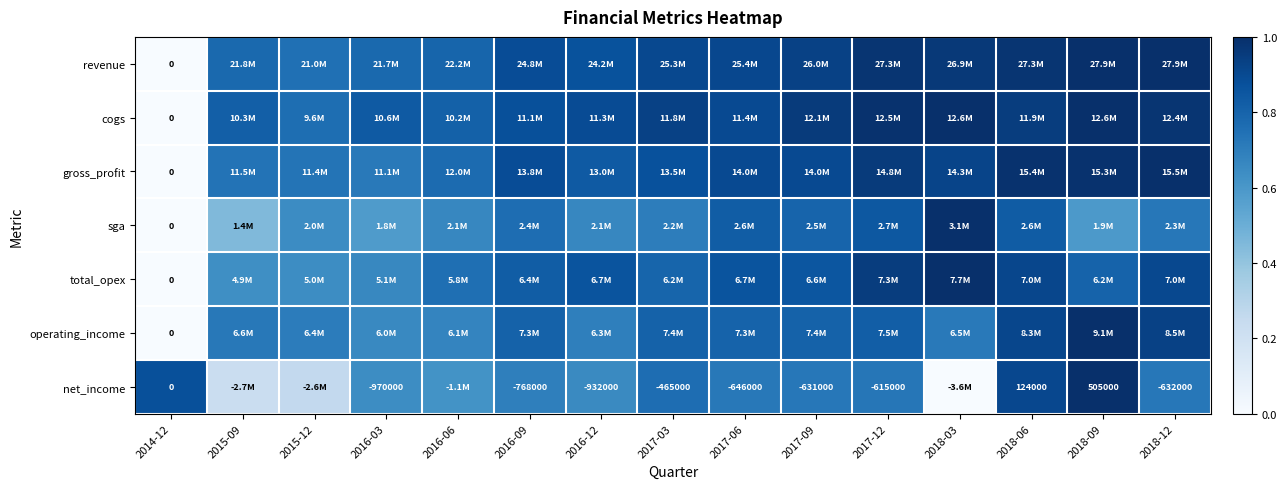

Is it true that cogs equals 0.9 at 2018-06?

True